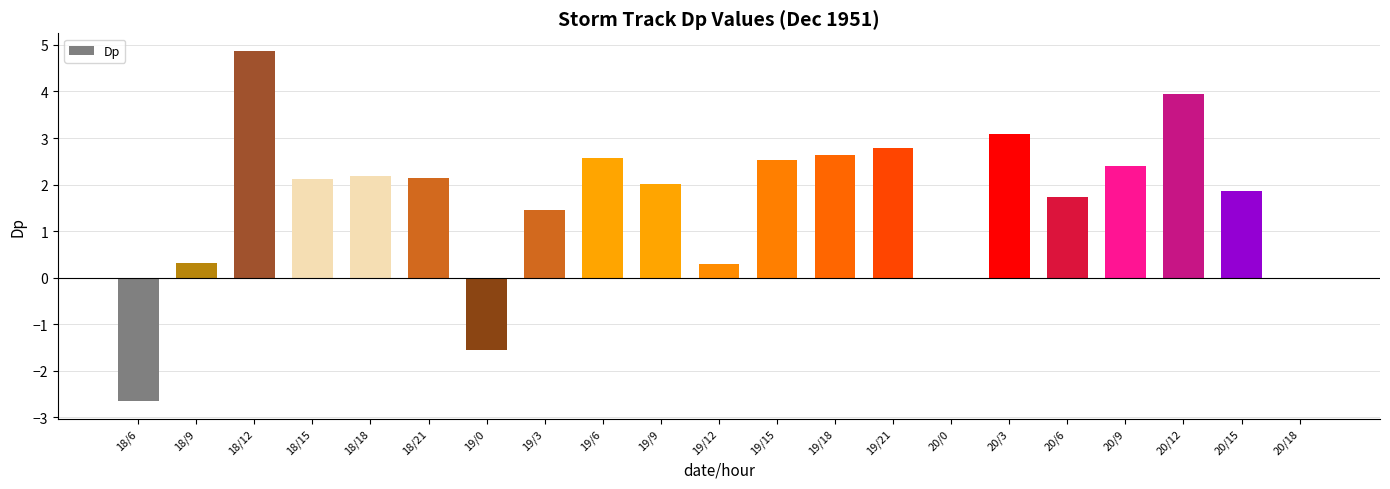

Are the bars horizontal?

No